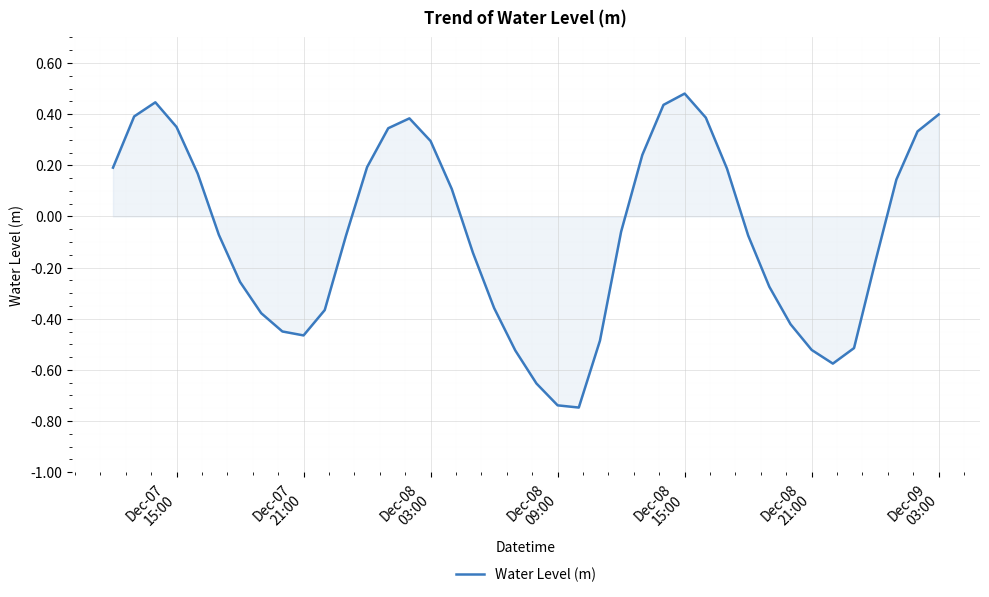

What is the difference between the maximum and minimum values?

1.2